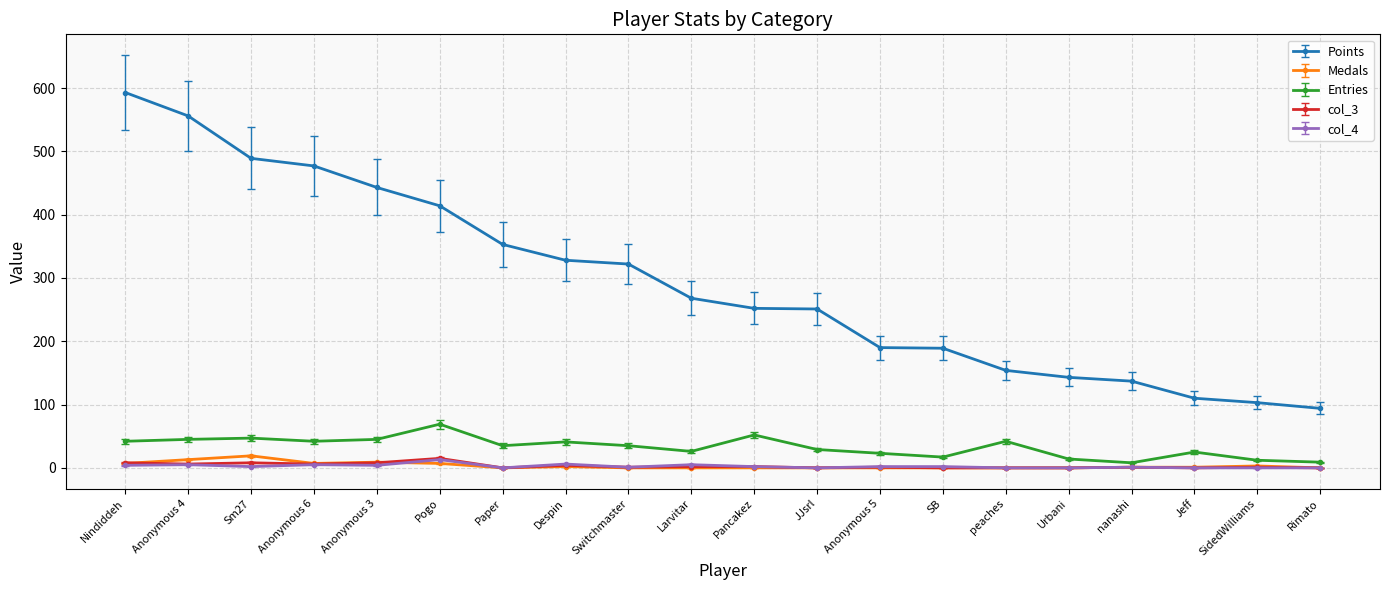

At how many categories does at least one series exceed 124?

17